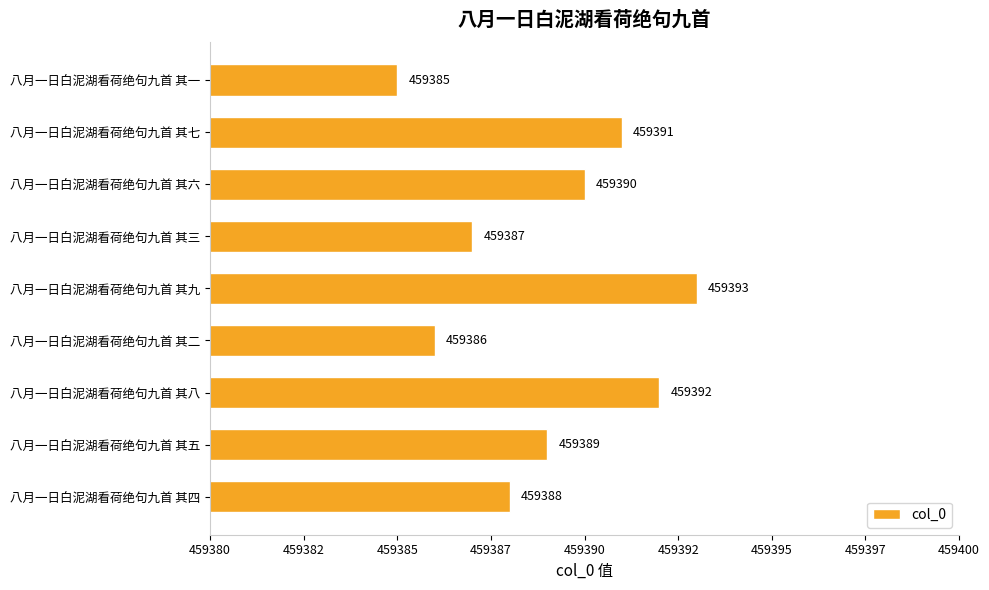

How many values are between 459387 and 459391?

5